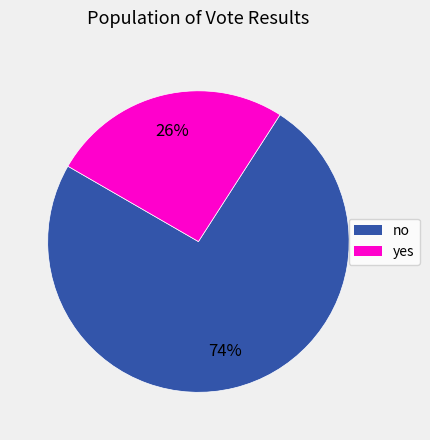

To the nearest percent, what percentage of the pie is yes?

26%